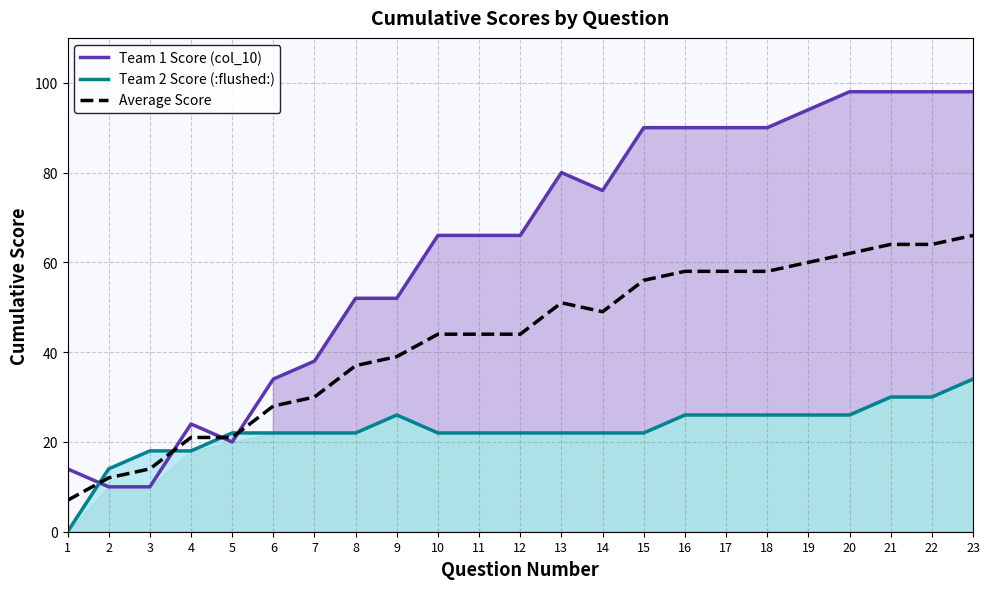

Read the Team 1 Score (col_10) value at 2.

10